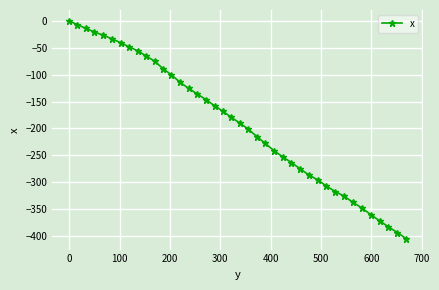

What is the smallest value displayed?

-405.2